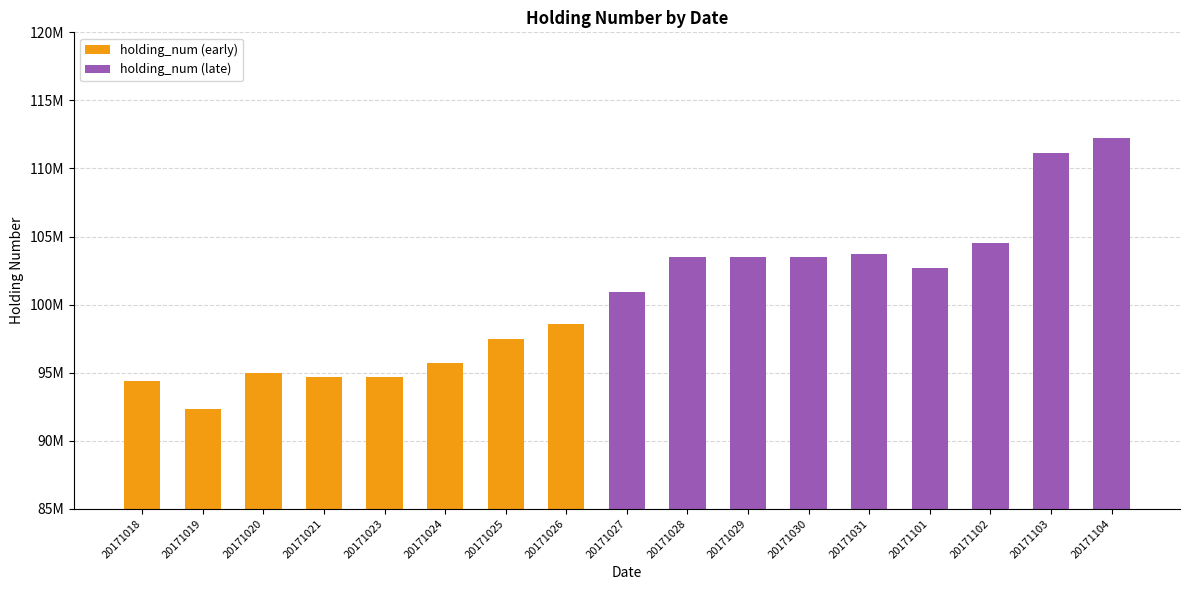

What is the average value?

100505529